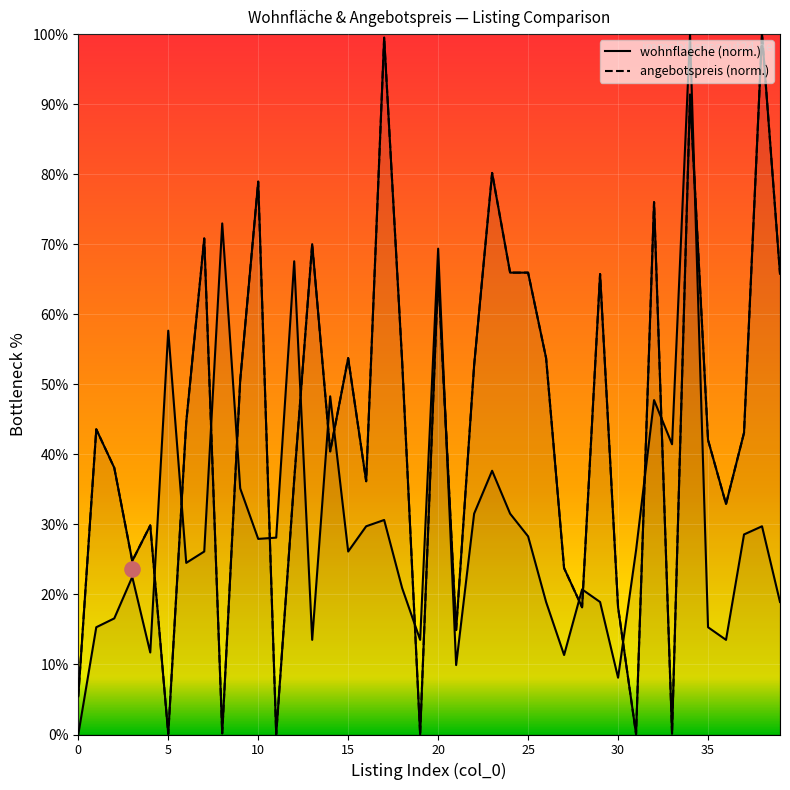

At how many categories does at least one series exceed 91?

3